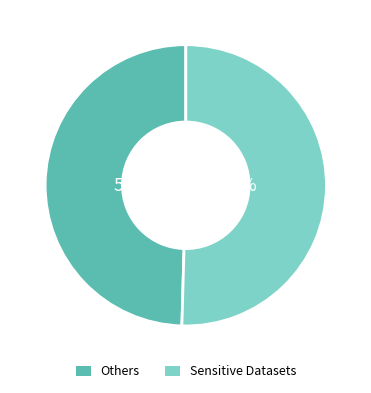

How many slices are in this pie chart?

2